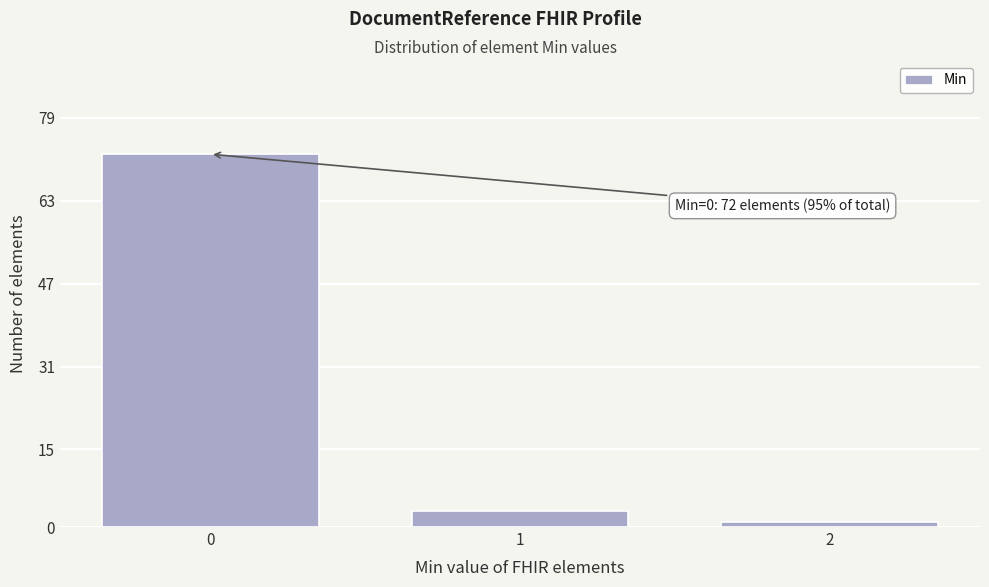

Reading right to left, extract all data points from this chart.

1	3	72